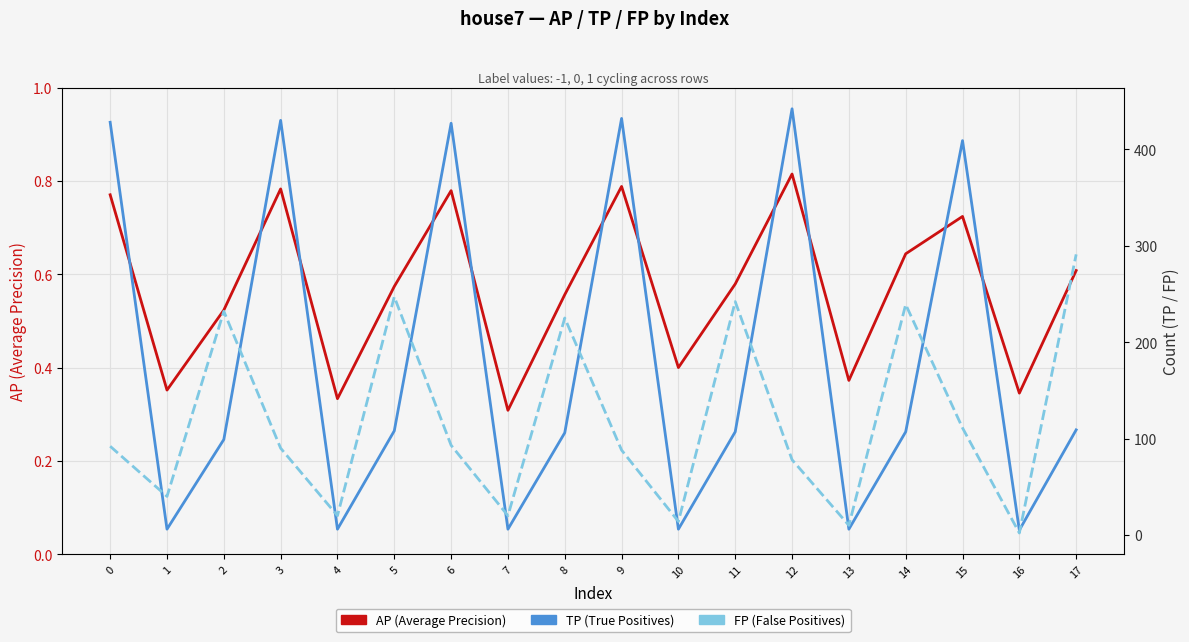

True or false: TP and AP cross at least once.

False